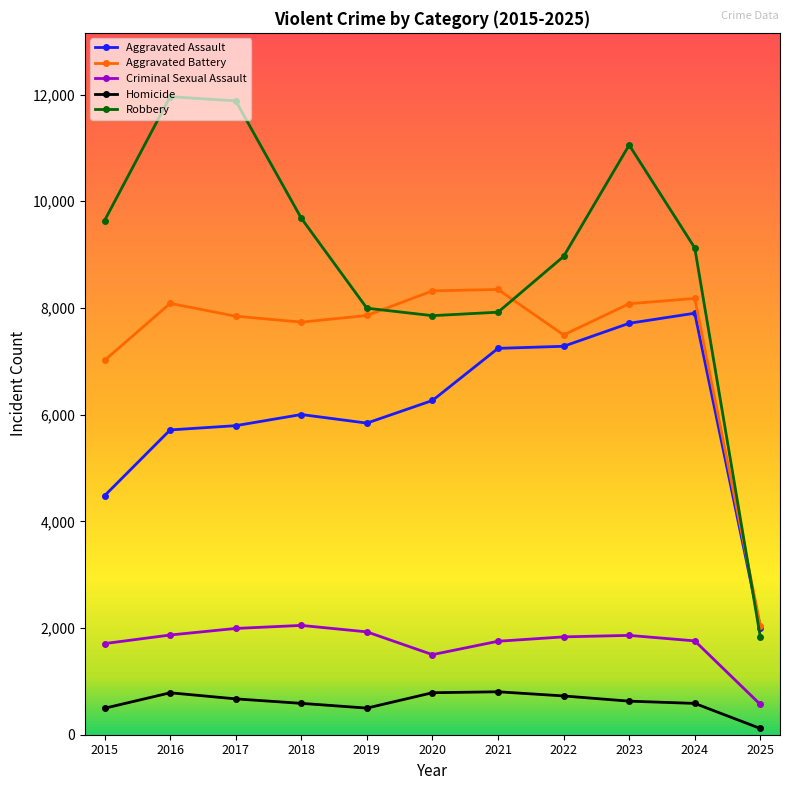

What is the total value across all series at 2021?

26065